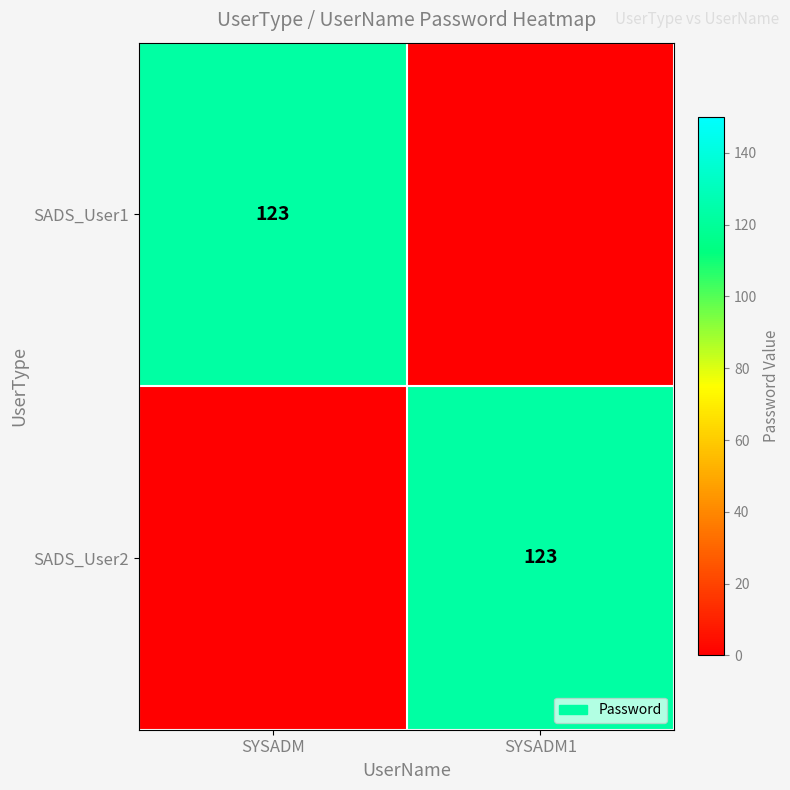

Is it true that SADS_User2 equals 123 at SYSADM1?

True